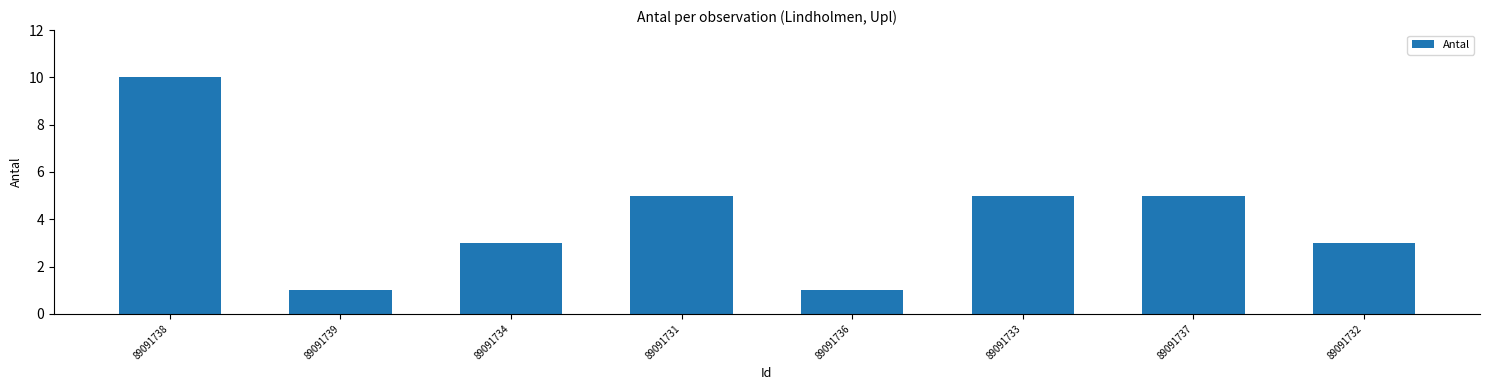

What is the approximate value at 89091738?

10